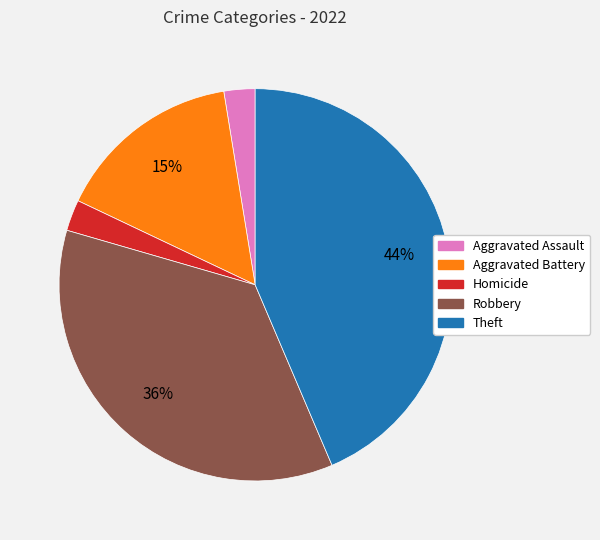

Does any single category account for the majority?

No